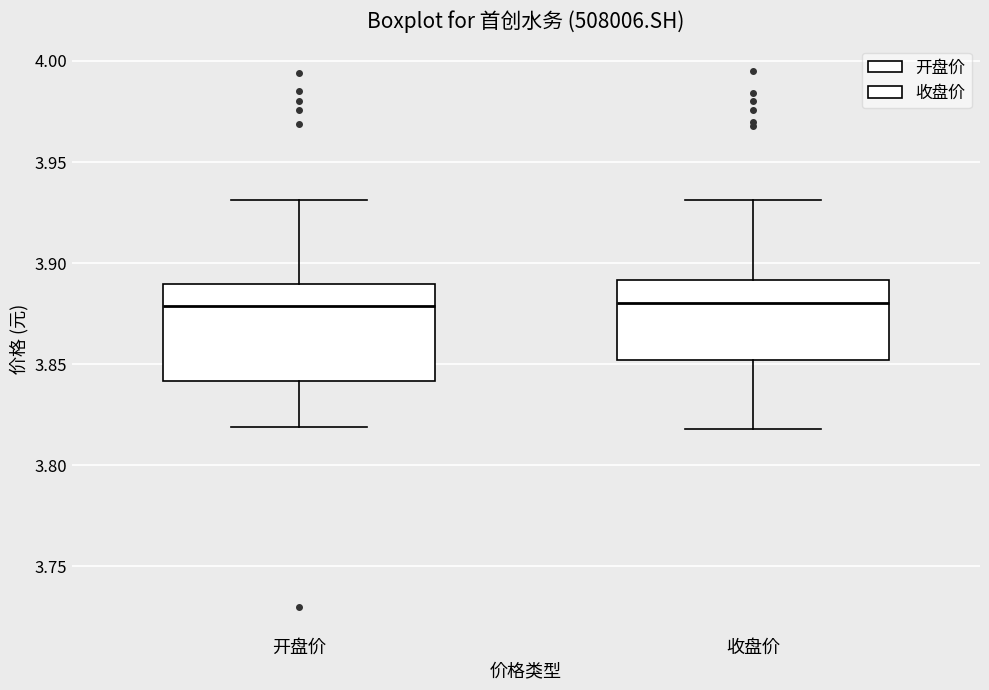

Reading left to right, read every box against the y-axis: the position of its median line, the range the box covers, and the ends of its whiskers. The values are not printed on the chart, so give them approximately, as read against the axis.

开盘价: median 3.88, box 3.84 to 3.89, whiskers 3.82 to 3.93
收盘价: median 3.88, box 3.85 to 3.89, whiskers 3.82 to 3.93